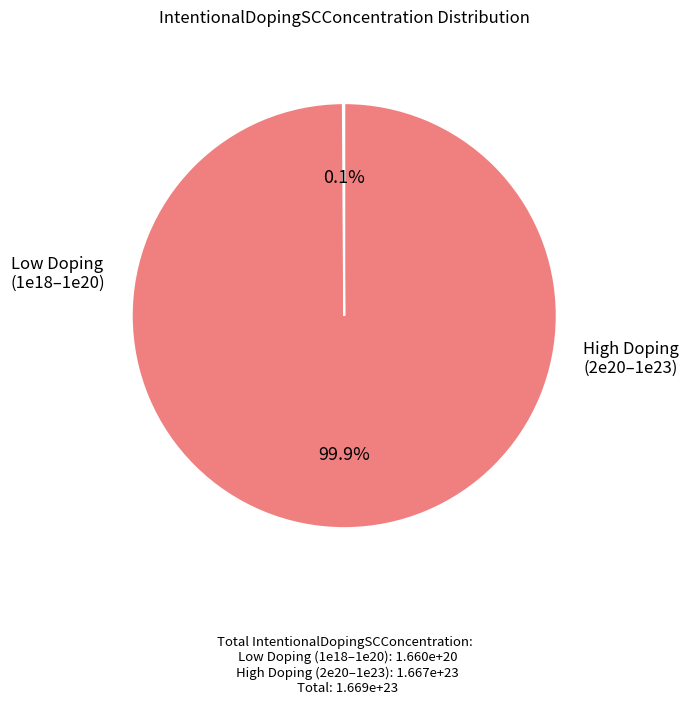

Is there any slice that represents more than half of the pie?

Yes